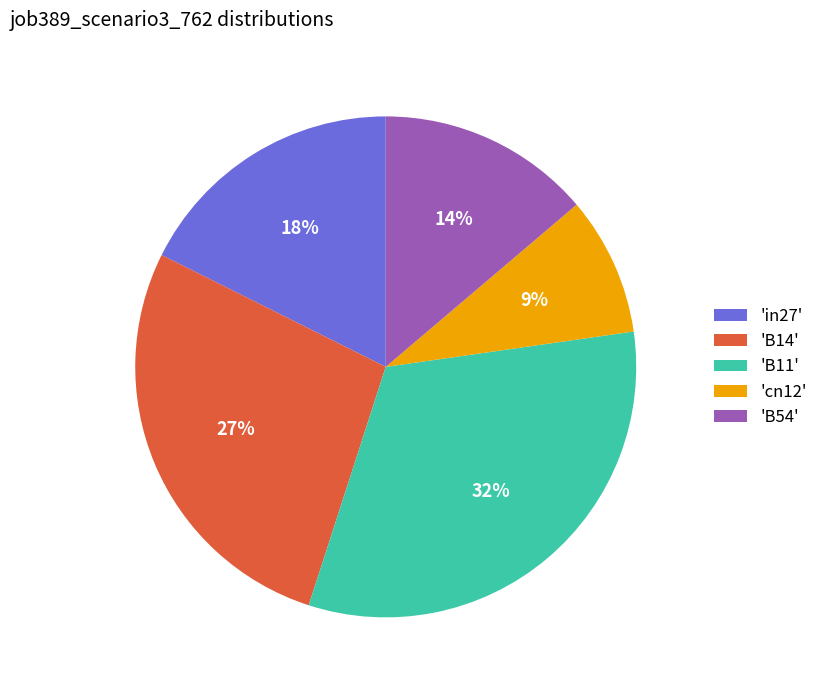

What percentage is the 'in27' slice, to the nearest percent?

18%